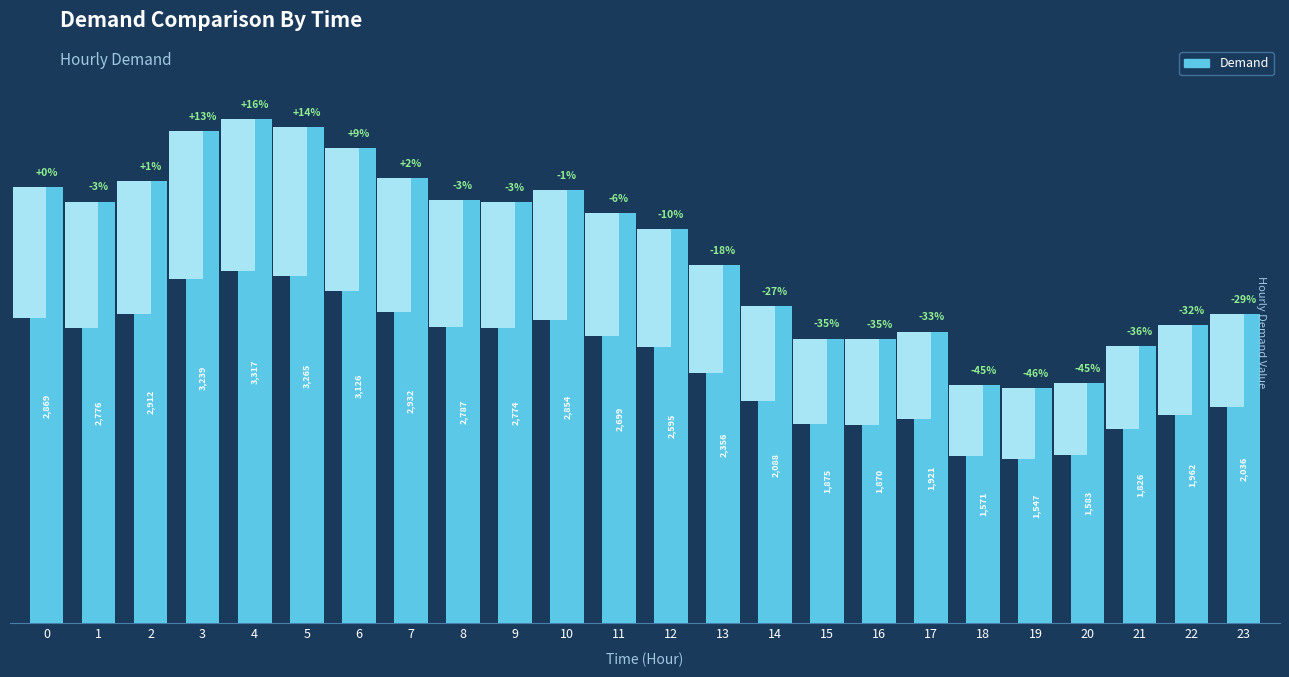

Reading right to left, what are all the values shown in this chart?

23=2036	22=1962	21=1826	20=1583	19=1547	18=1571	17=1921	16=1870	15=1875	14=2088	13=2356	12=2595	11=2699	10=2854	9=2774	8=2787	7=2932	6=3126	5=3265	4=3317	3=3239	2=2912	1=2776	0=2869